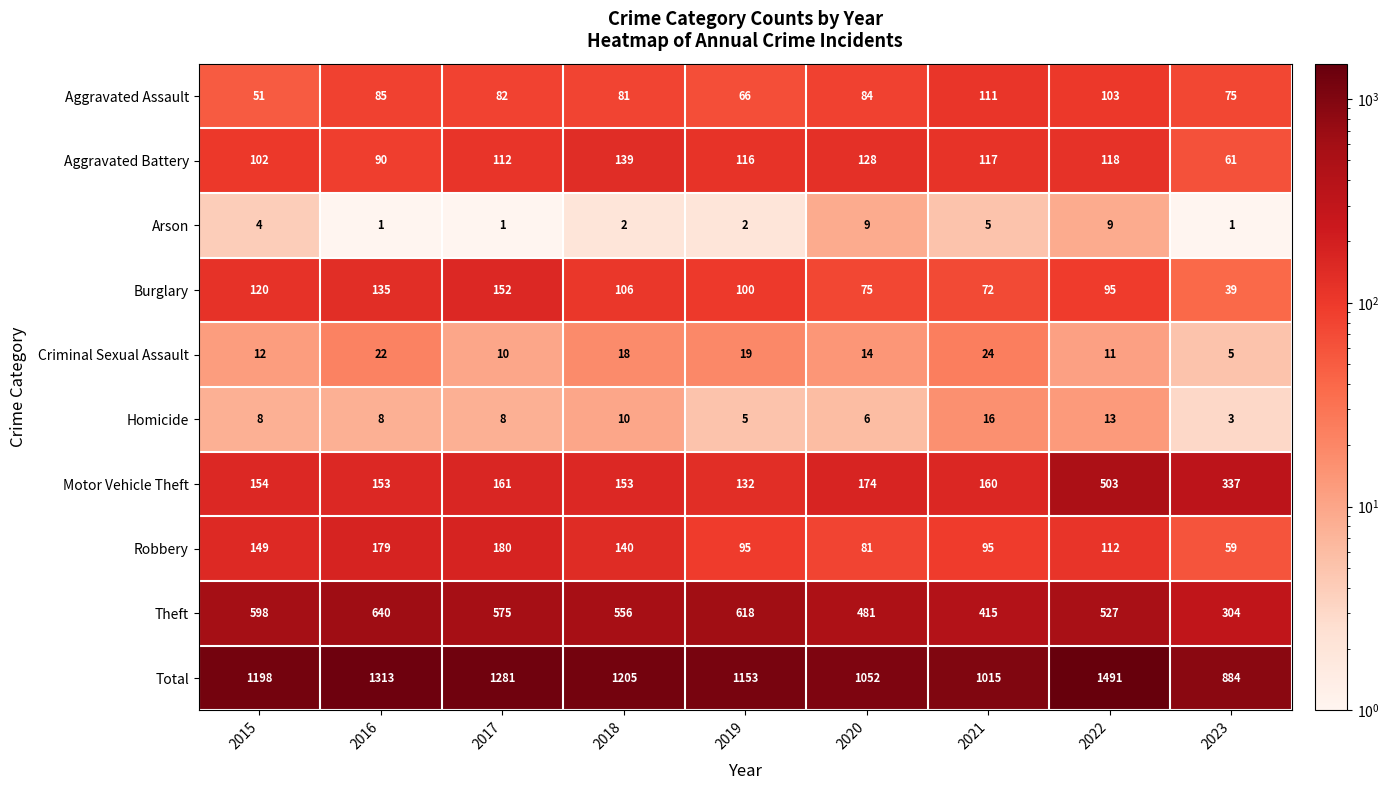

The Criminal Sexual Assault series shows 22 at 2016. True or false?

True